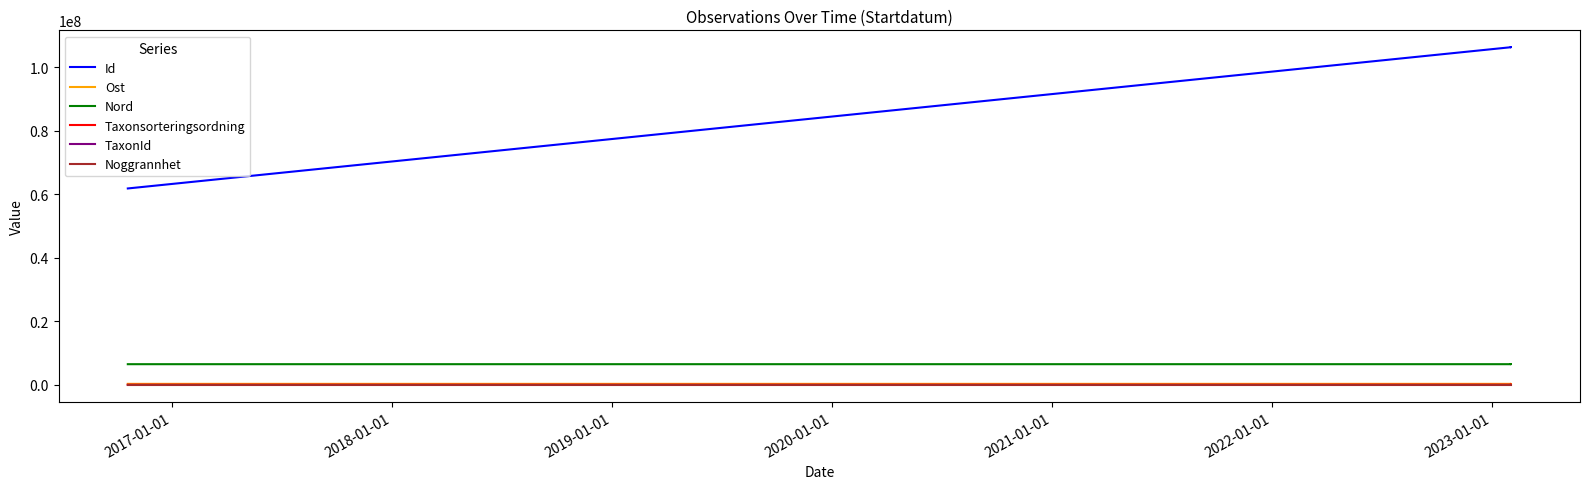

True or false: Noggrannhet and TaxonId cross at least once.

False